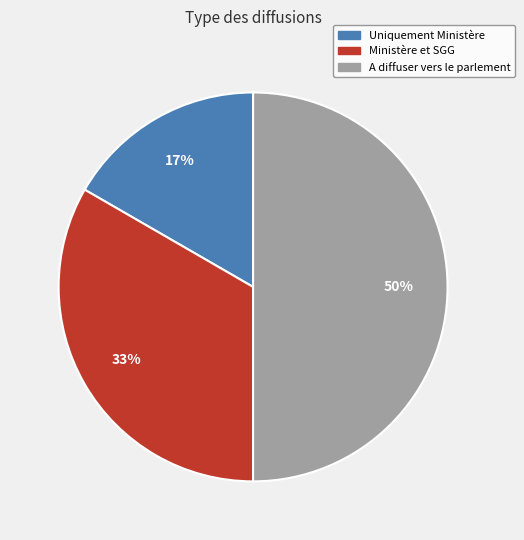

True or false: Uniquement Ministère accounts for 17% of the total.

True